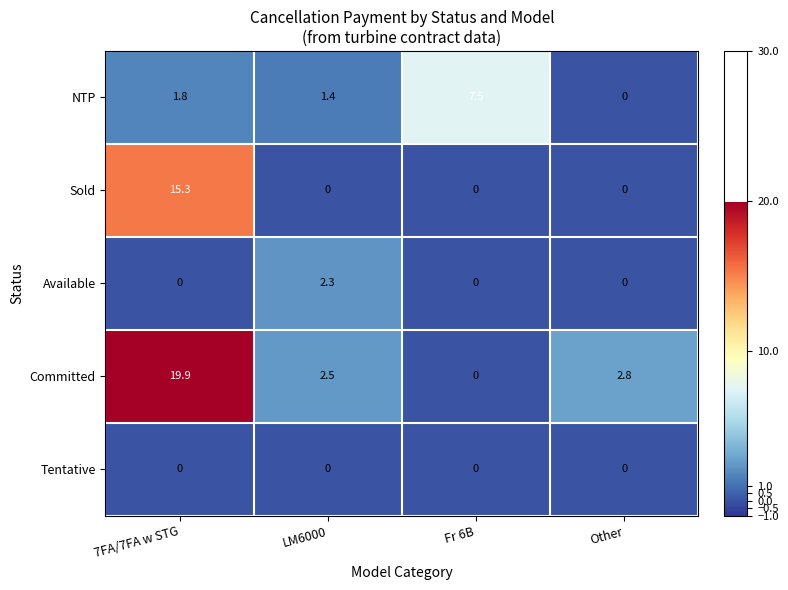

Which series has the largest total across all categories?

Committed